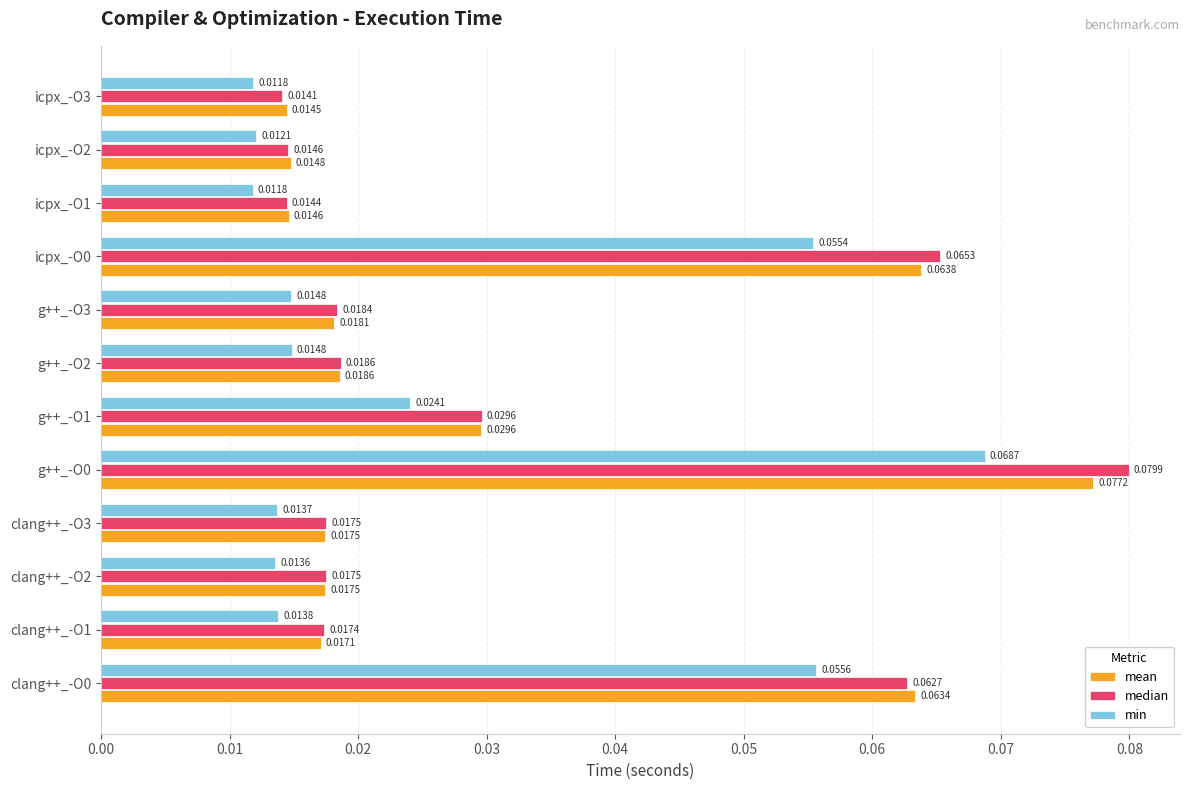

What is the sum of all min values?

0.3